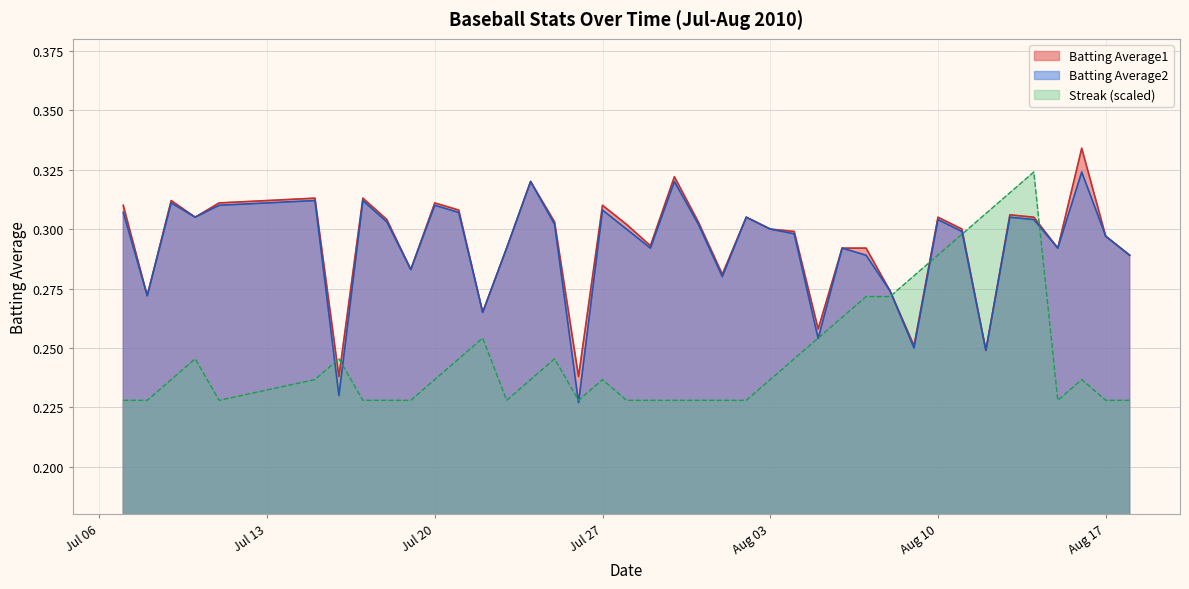

The value of Batting Average1 at Aug 17 is 0.1. True or false?

False